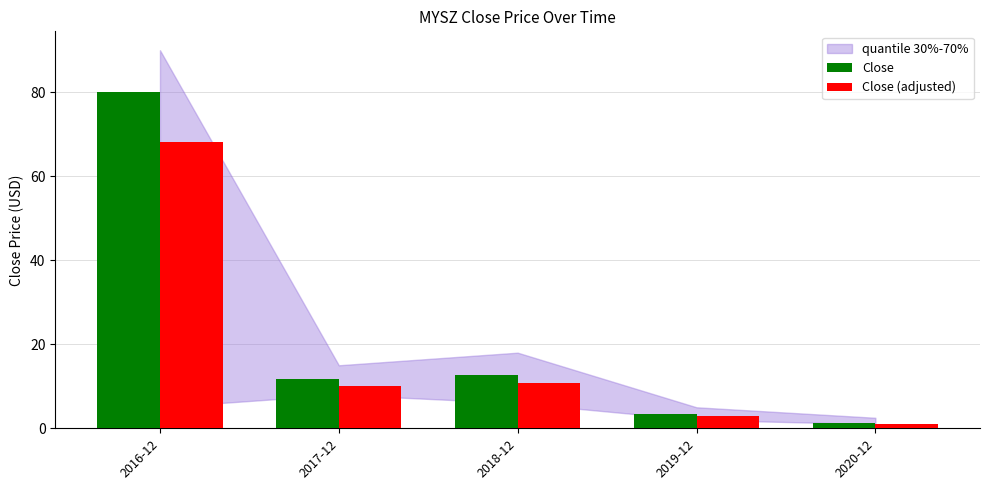

At which category is the sum across all series the highest?

2016-12